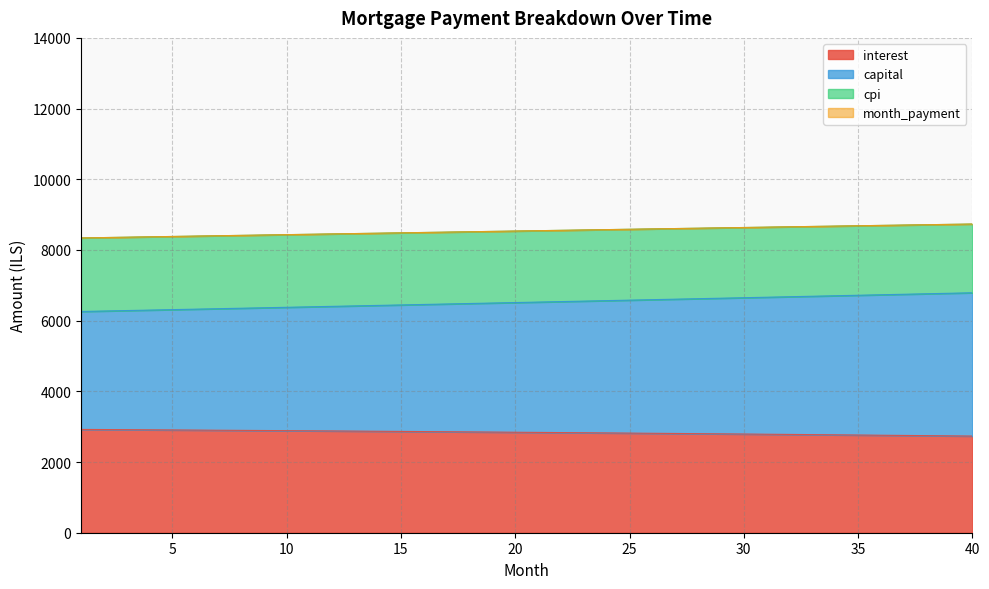

Where does the interest series first go above 2843?

1